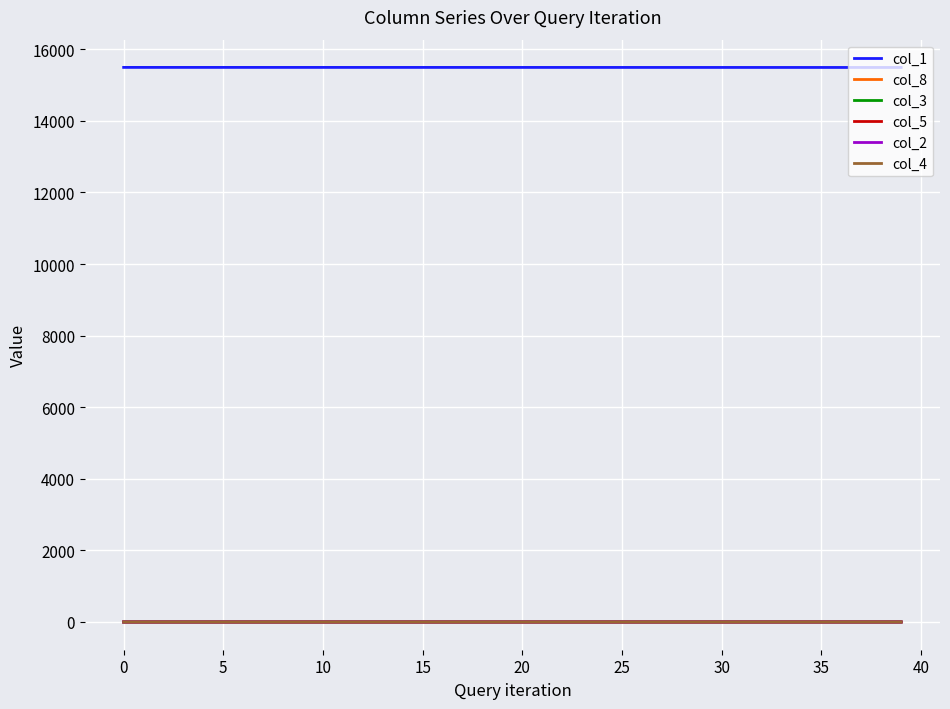

True or false: col_2 and col_1 cross at least once.

False